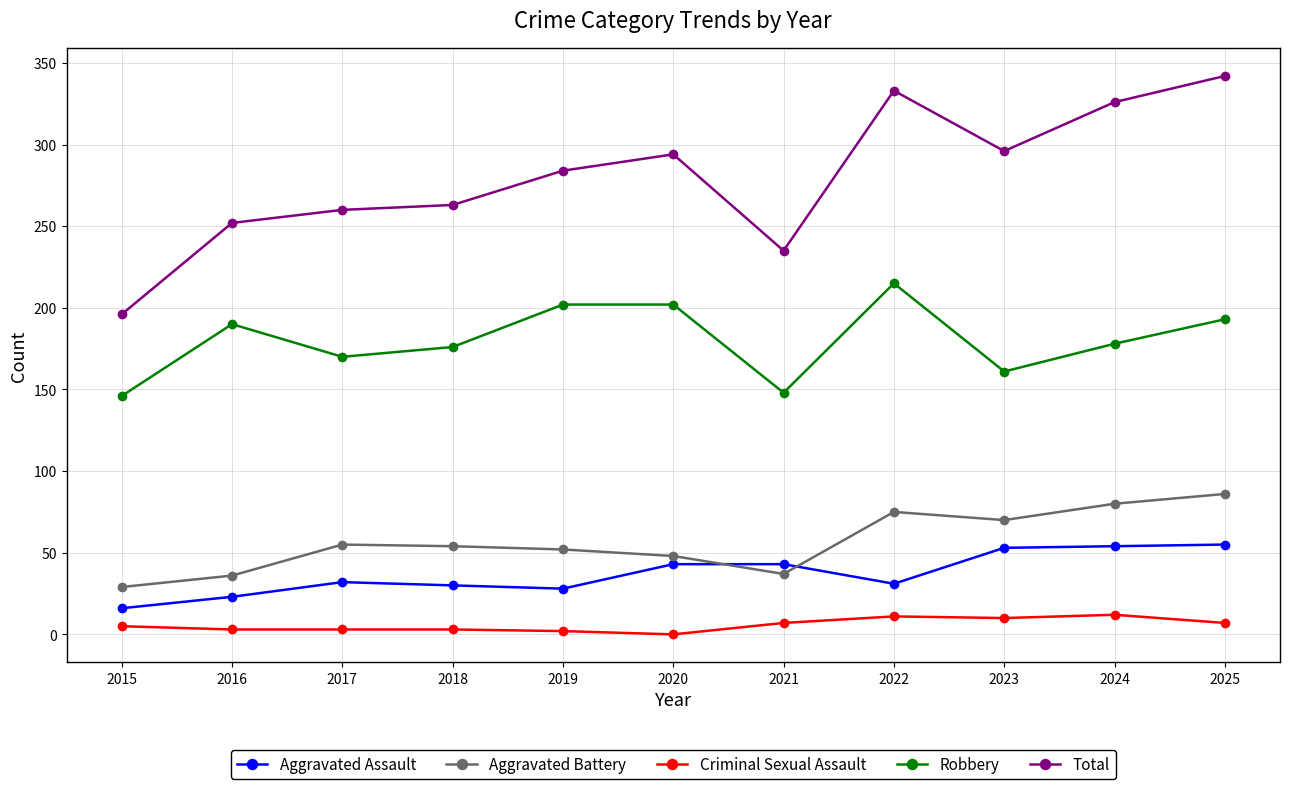

What is the minimum value for Total?

196